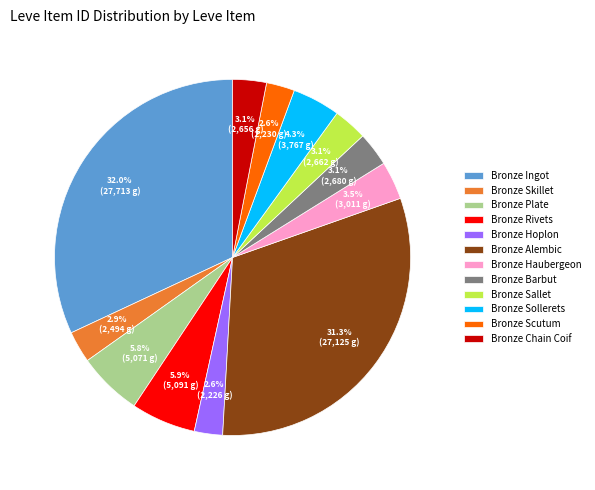

To the nearest percent, what is the difference between the largest and smallest slice percentages?

29%